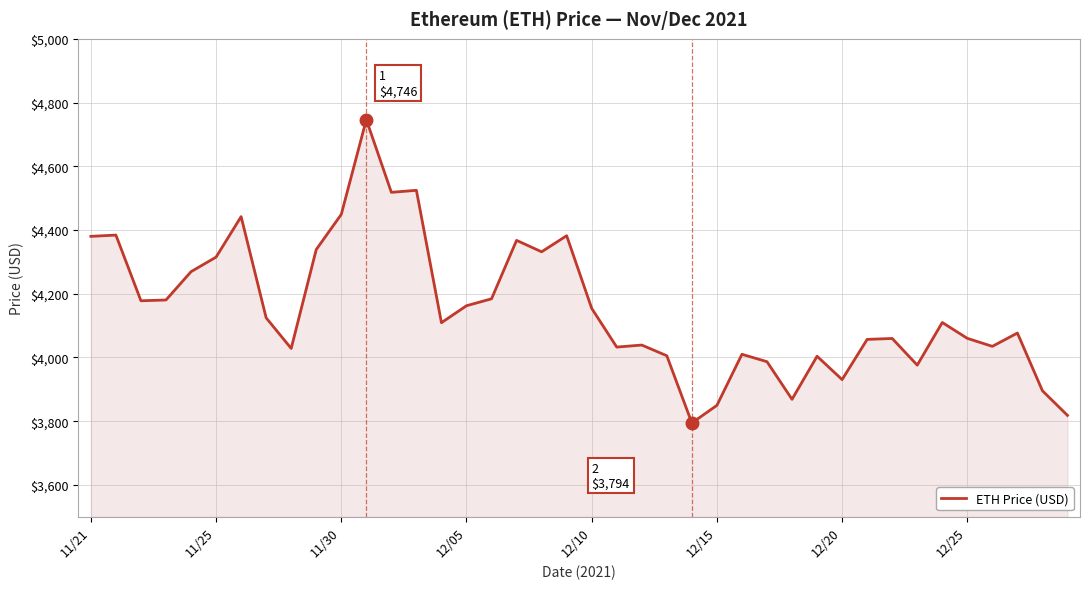

How many distinct data groups are displayed?

1